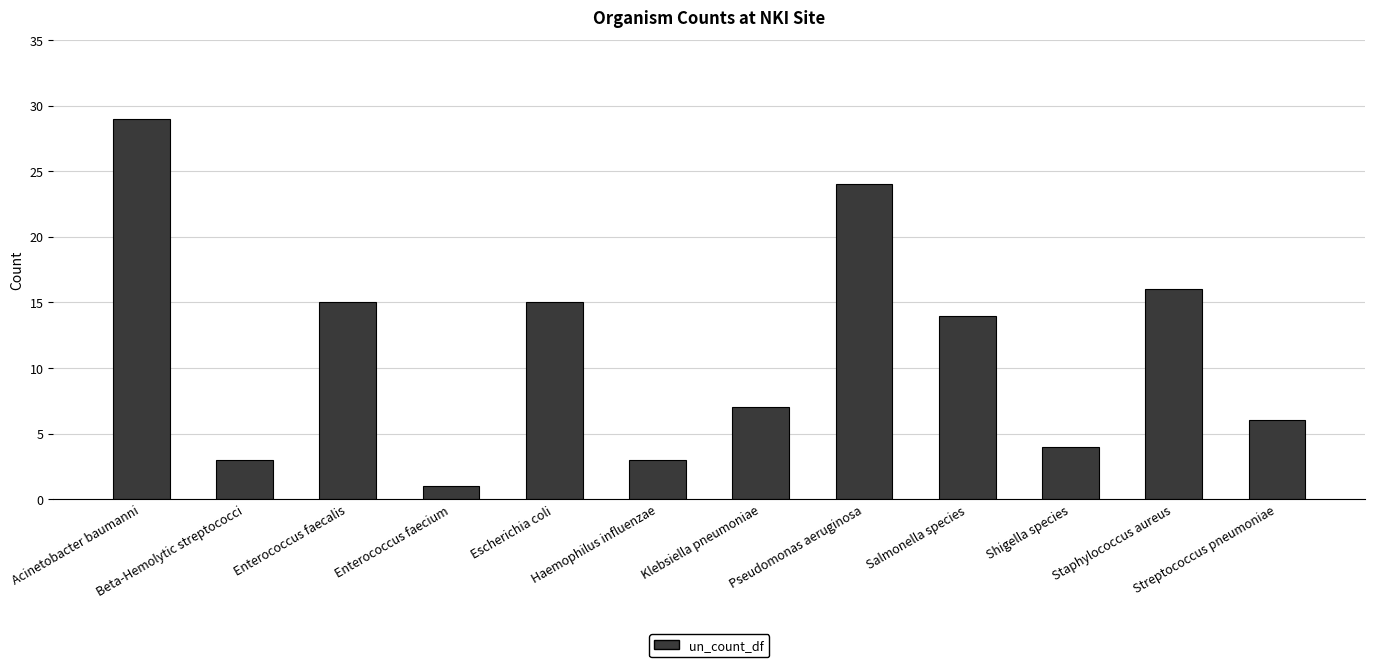

Does the chart contain stacked bars?

No